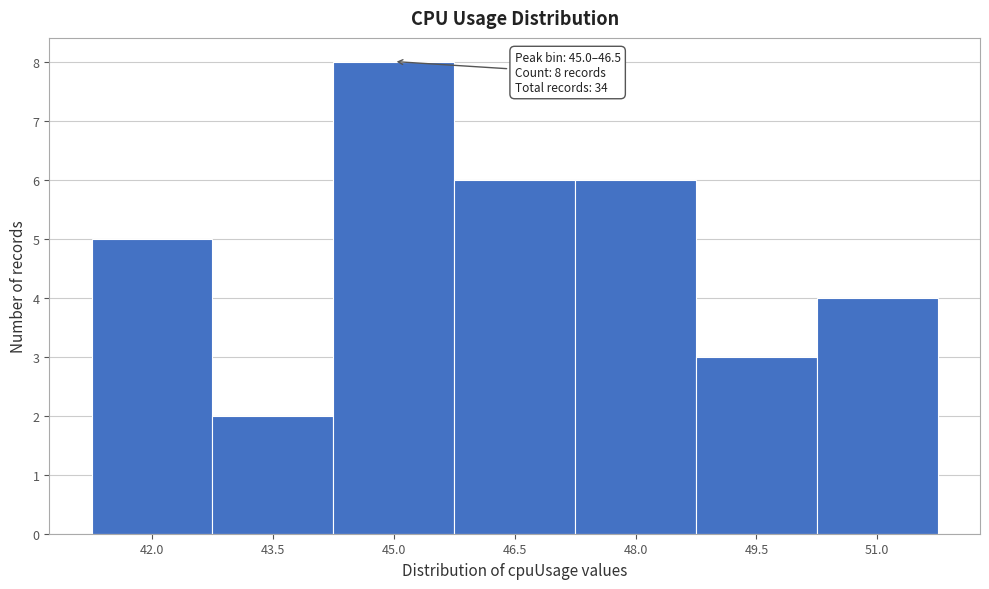

Reading left to right, list all the values displayed in this chart.

5	2	8	6	6	3	4